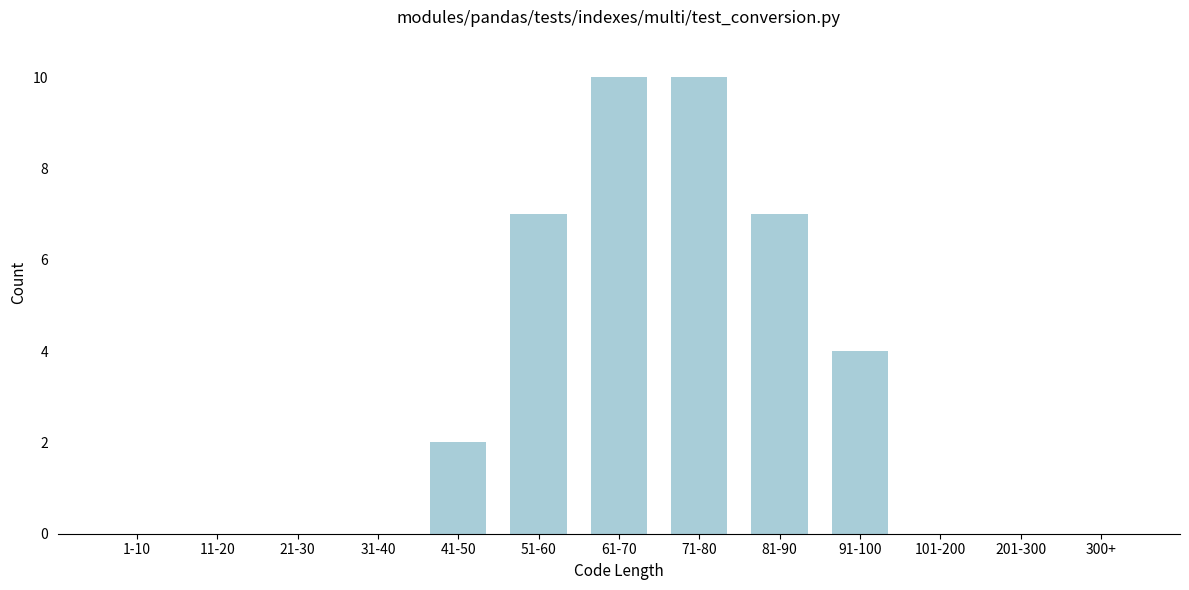

Reading left to right, what are all the values shown in this chart?

1-10=0	11-20=0	21-30=0	31-40=0	41-50=2	51-60=7	61-70=10	71-80=10	81-90=7	91-100=4	101-200=0	201-300=0	300+=0